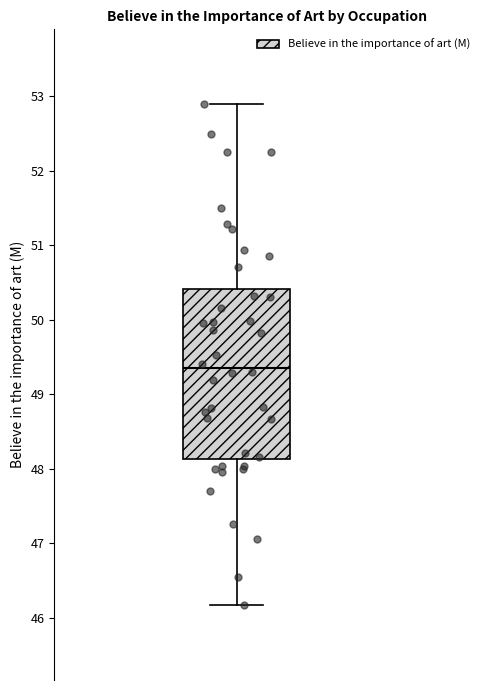

Read this box plot against the y-axis: the position of the median line, the range covered by the box, and the ends of both whiskers. The values are not printed on the chart, so give them approximately, as read against the axis.

median 49.4, box 48.1 to 50.4, whiskers 46.2 to 52.9